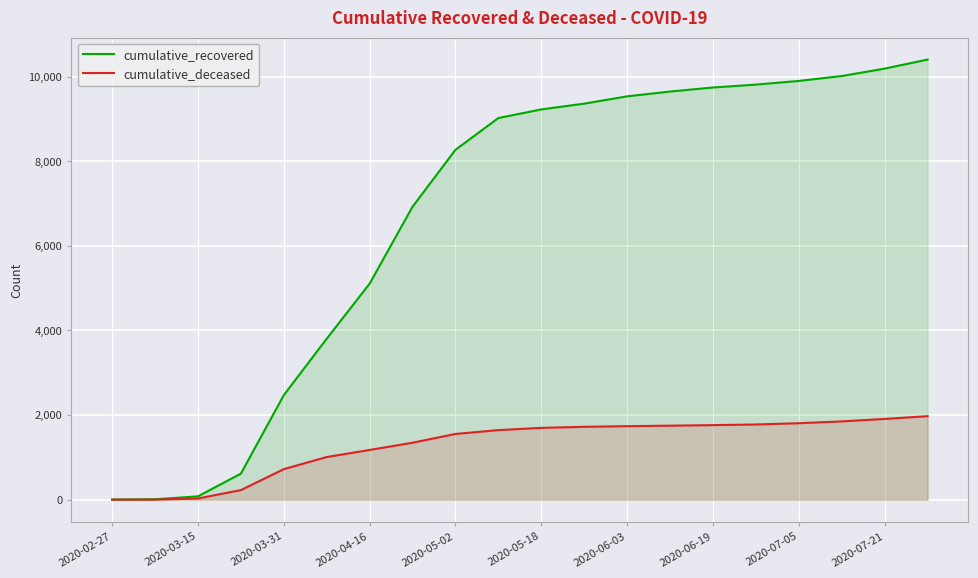

What is the sum of all cumulative_deceased values?

25684